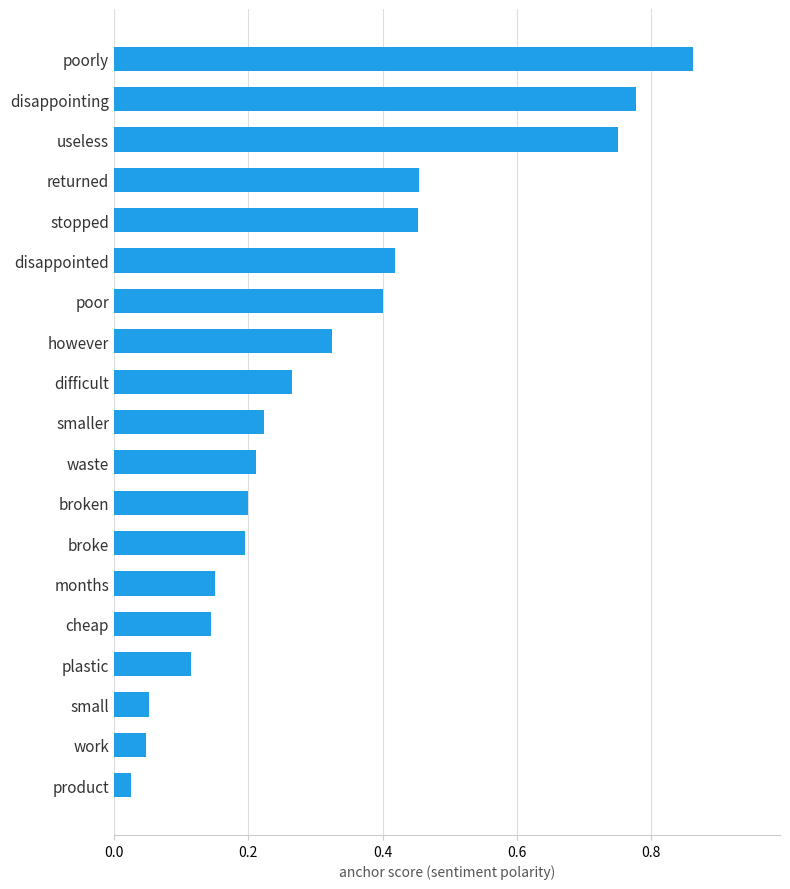

What is the difference between the second highest and second lowest values?

0.7